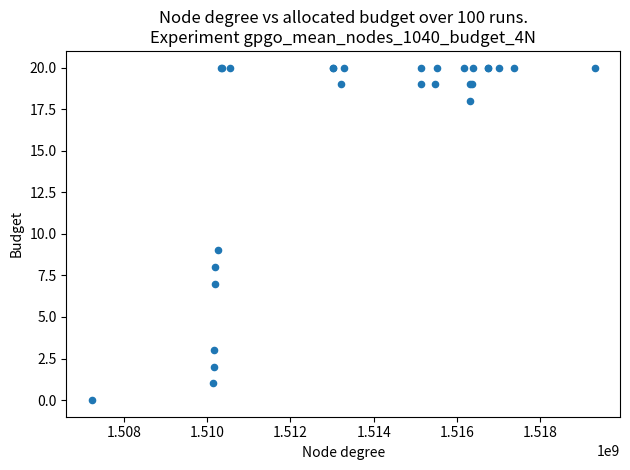

What Y value in the scatter plot is closest to 10?

9